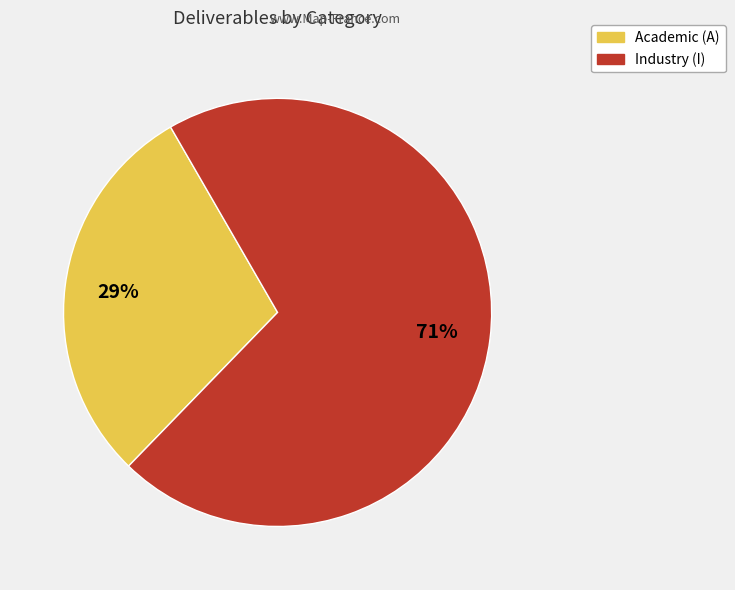

To the nearest percent, what is the average slice percentage?

50%